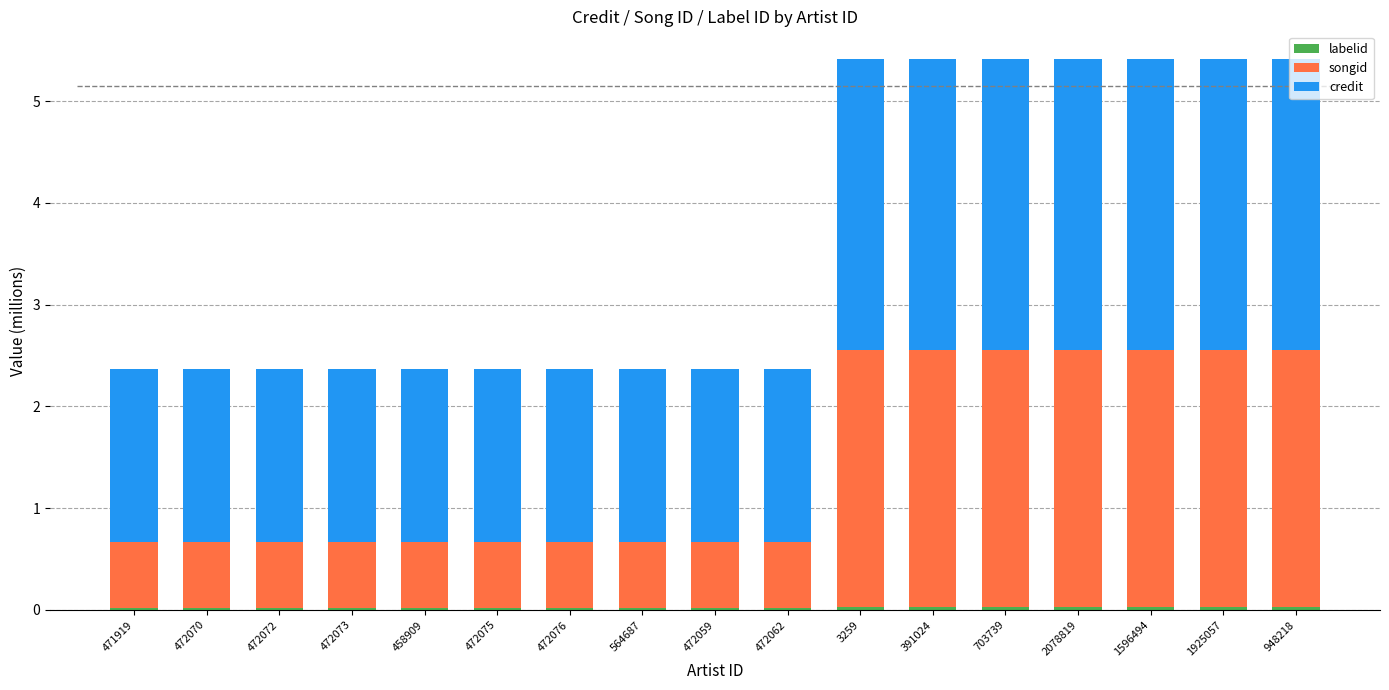

What is the total value across all series at 564687?

2.4